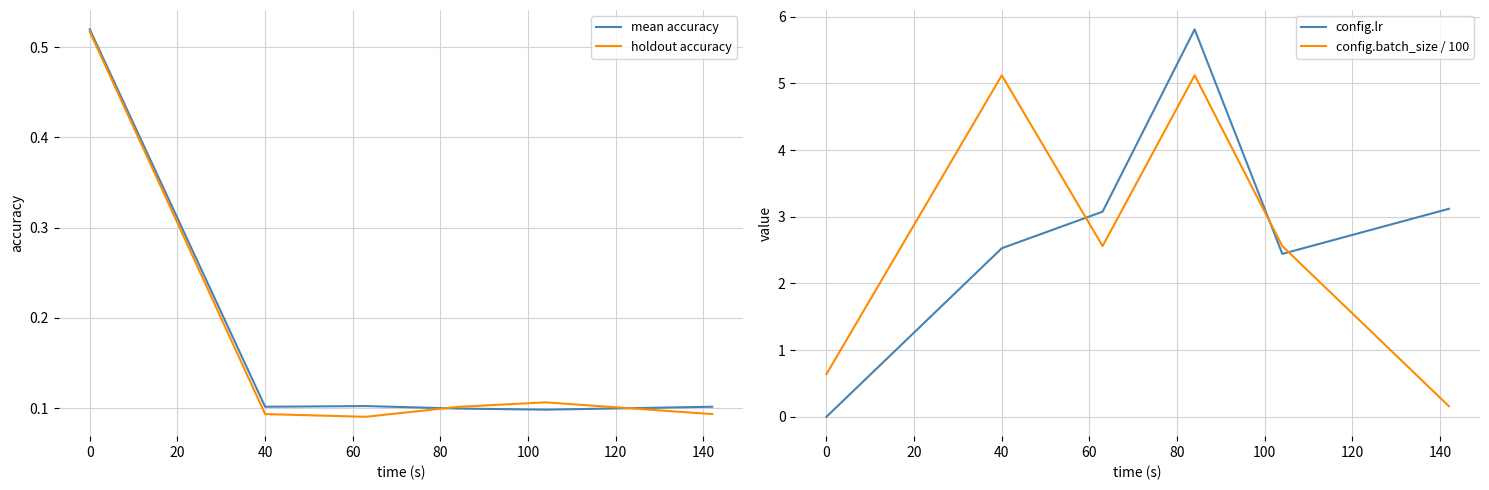

The value of config.batch_size / 100 at 0 is 0.6. True or false?

True